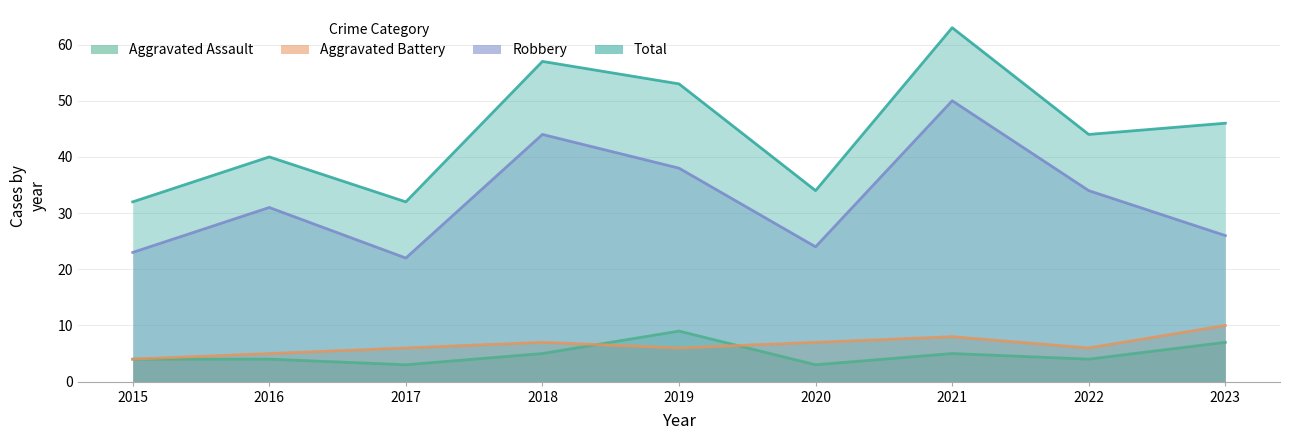

True or false: Aggravated Battery and Robbery cross at least once.

False